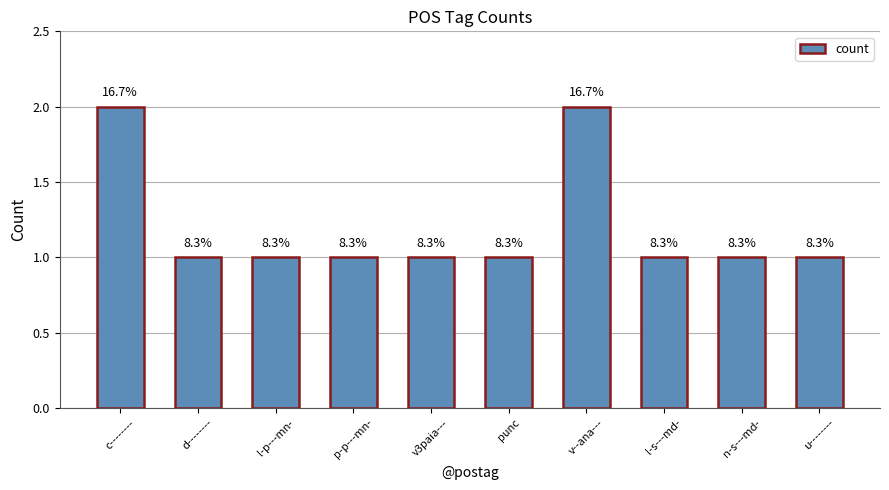

List the labels in order of value, largest first.

c--------, v--ana---, d--------, l-p---mn-, p-p---mn-, v3paia---, punc, l-s---md-, n-s---md-, u--------